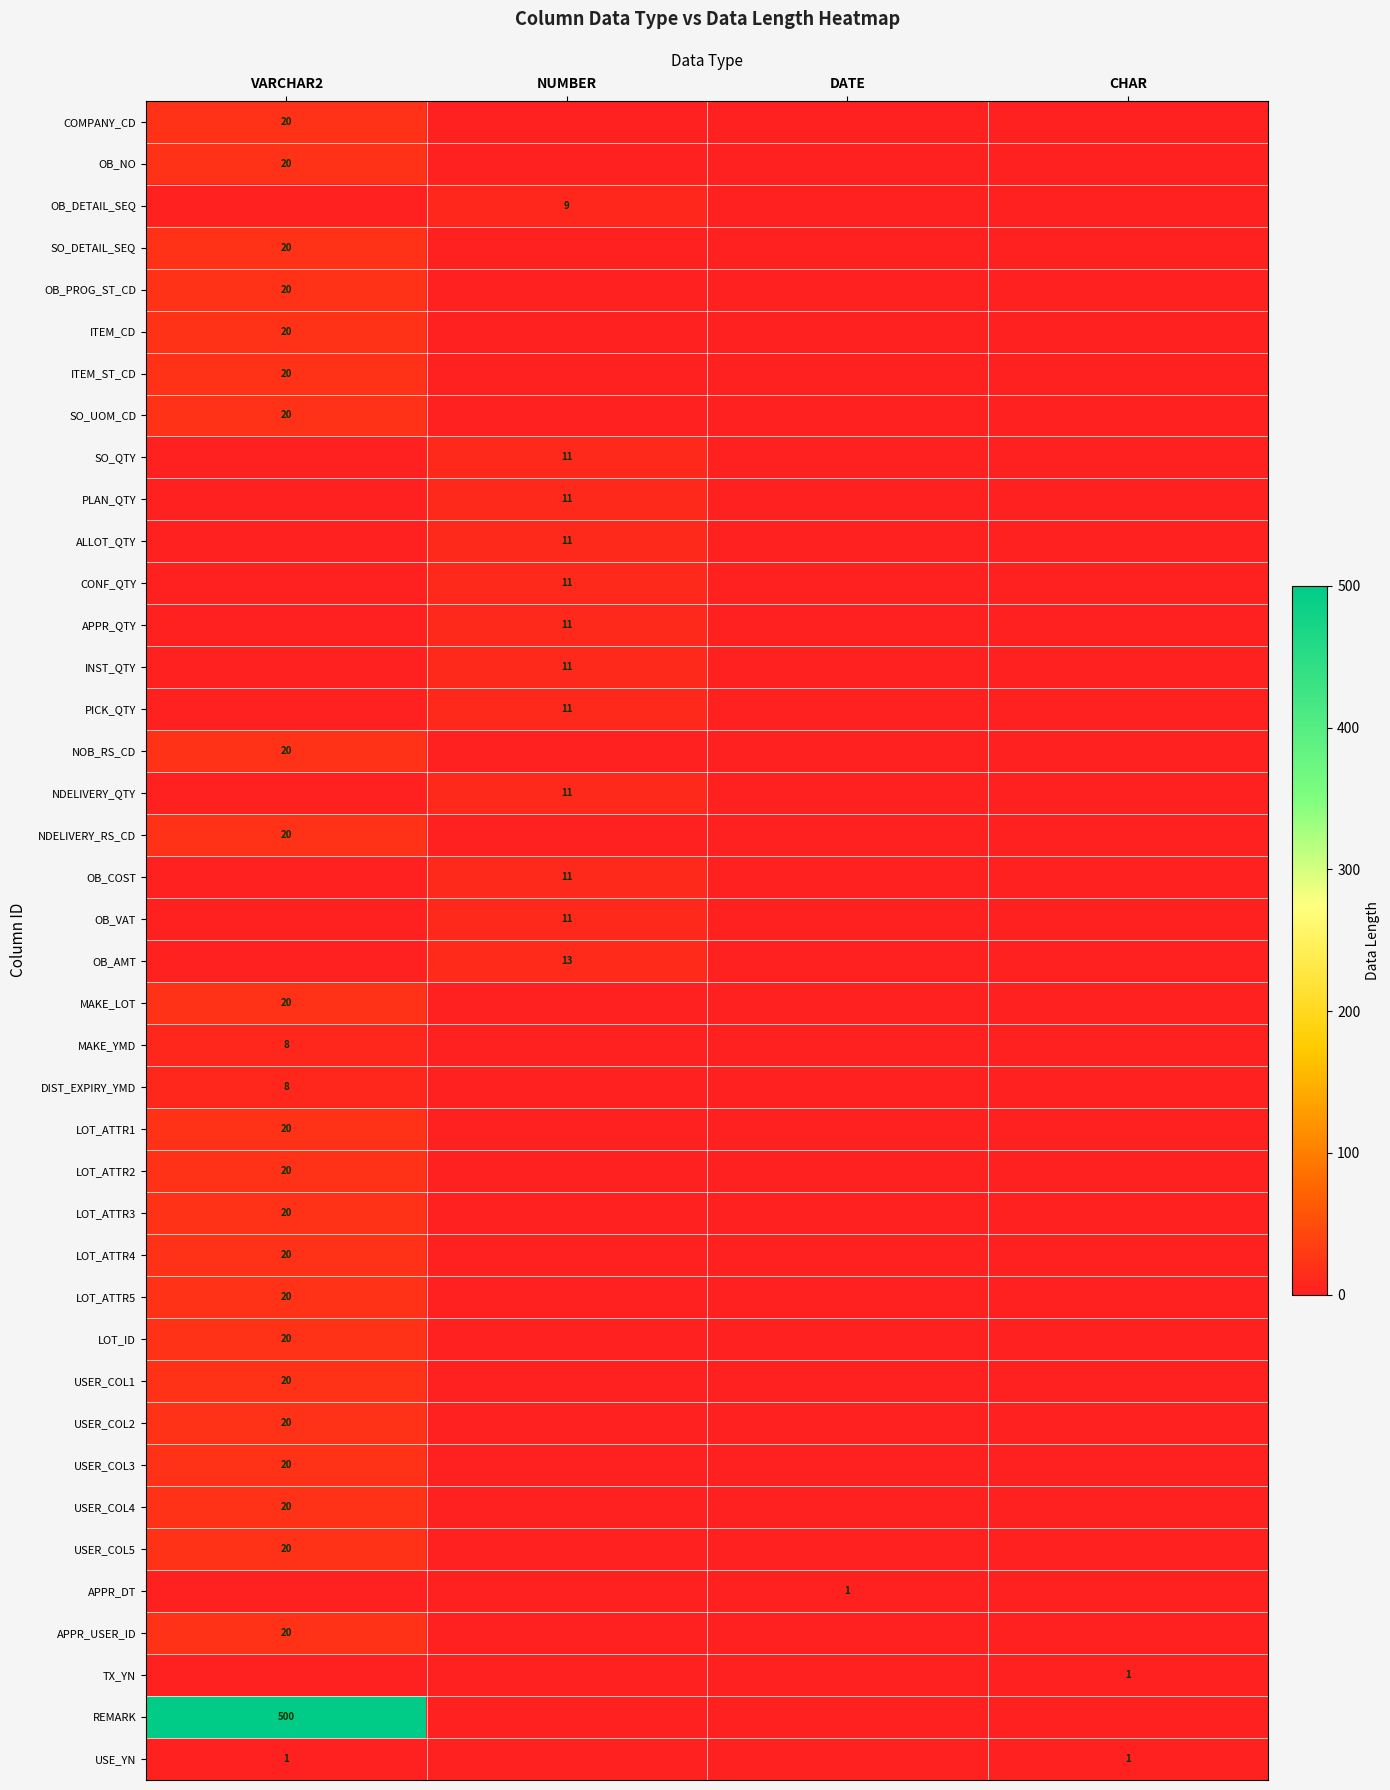

Is it true that ITEM_ST_CD equals 20 at VARCHAR2?

True